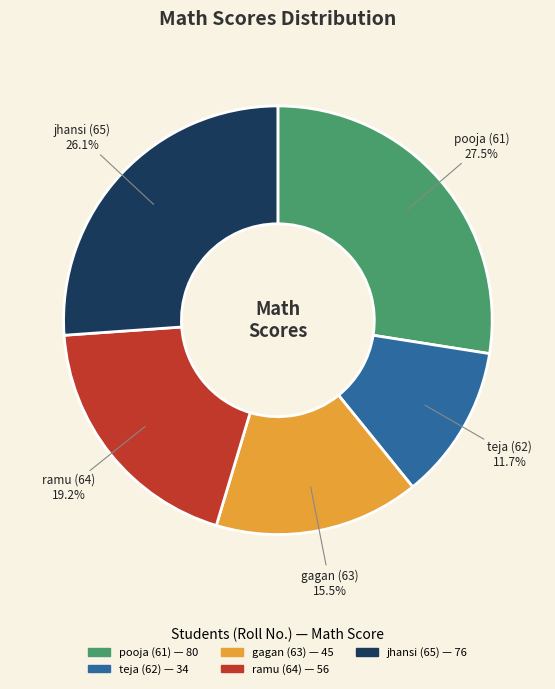

To the nearest percent, what portion does ramu (64) represent?

19%